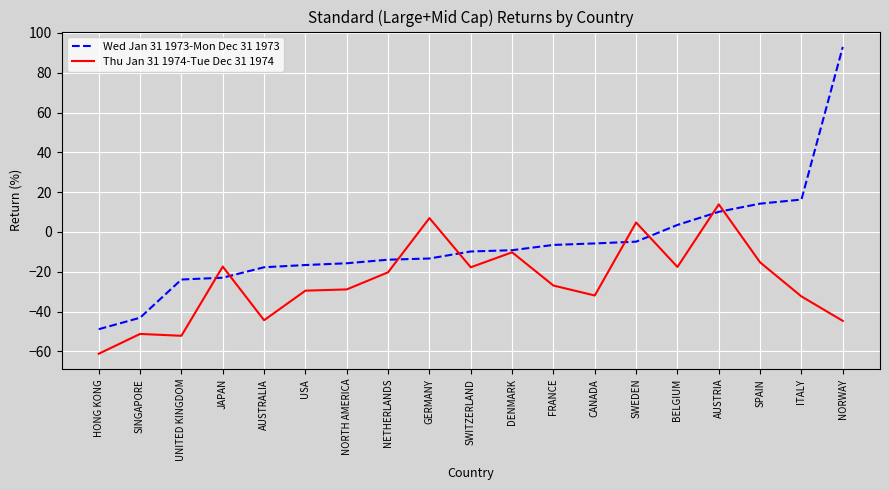

At which label is Wed Jan 31 1973-Mon Dec 31 1973 closest to 22?

ITALY